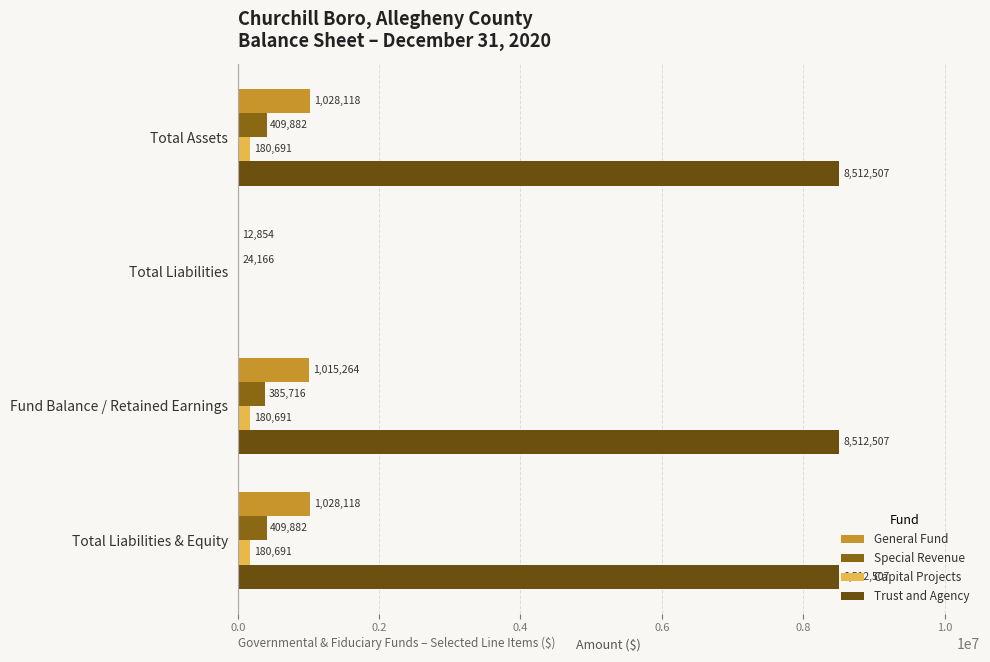

Which series changed the most between Total Assets and Total Liabilities?

Trust and Agency